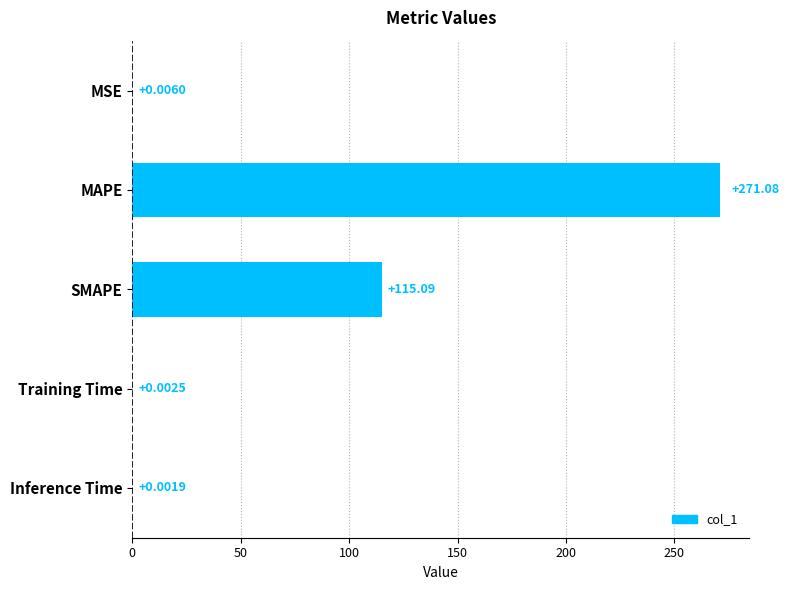

Between Training Time and Inference Time, which is larger?

Training Time